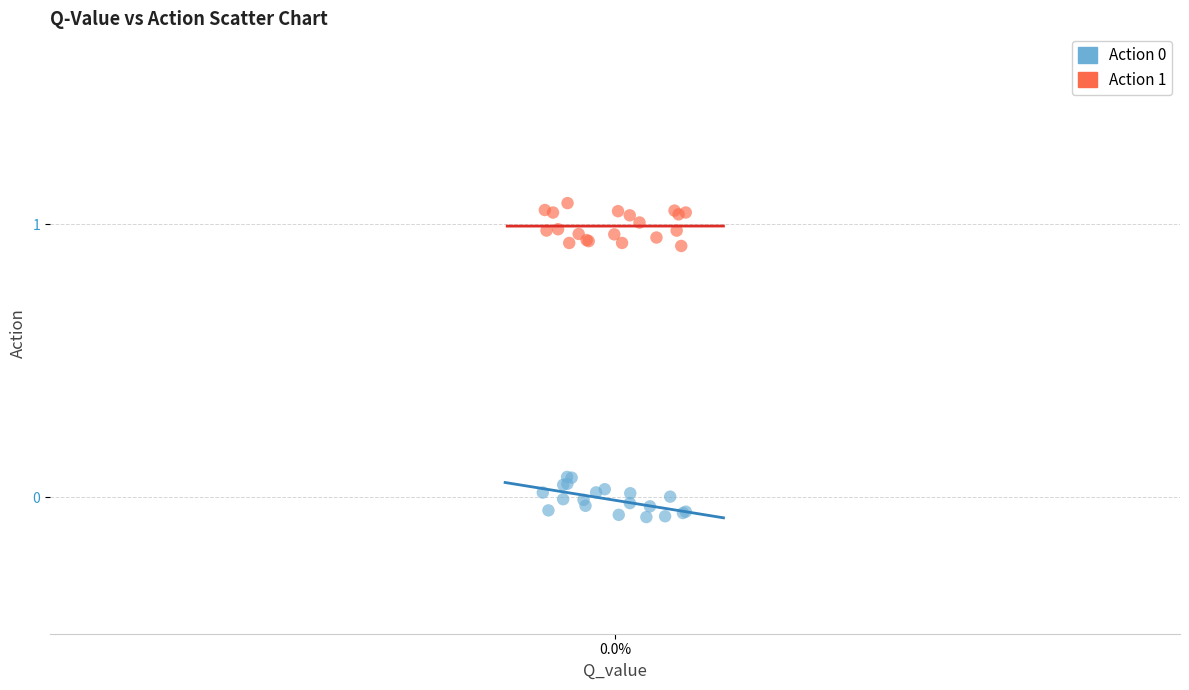

Which series contains the highest Y value?

Action 1